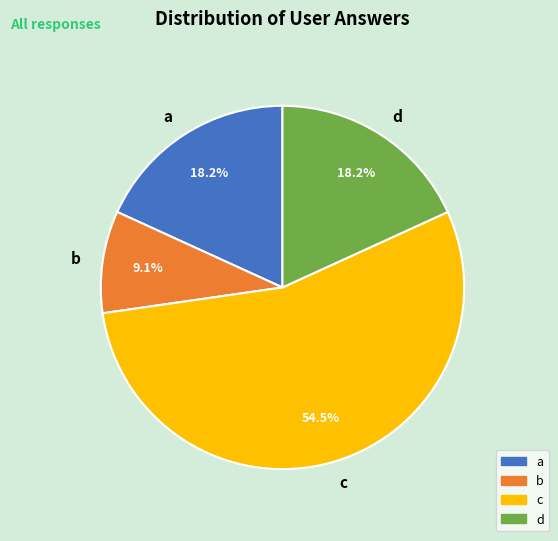

To the nearest percent, what is the combined percentage of a and b?

27%